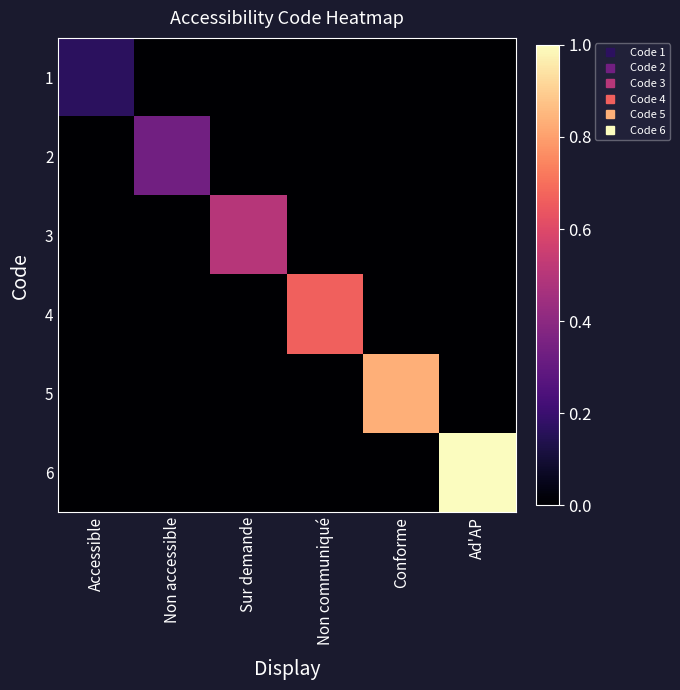

What is the spread (max minus min) of values at Conforme?

0.8